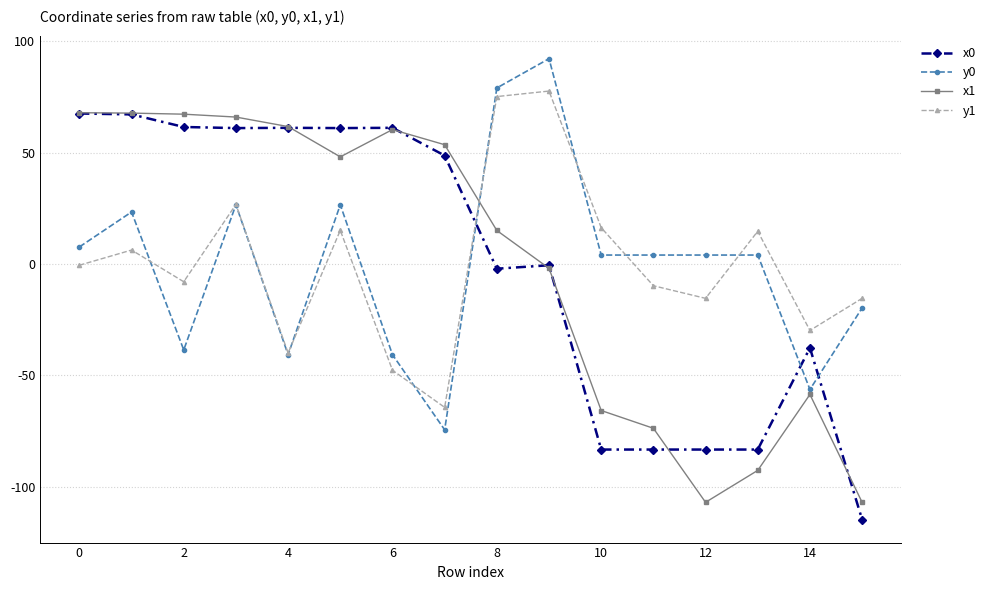

True or false: y1 has more than 2 interior local peaks.

True